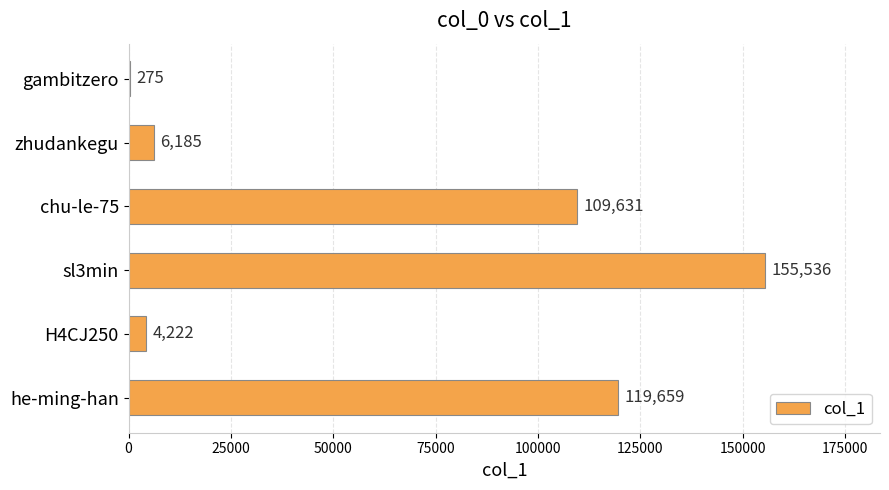

True or false: the data shows 217580 at sl3min.

False